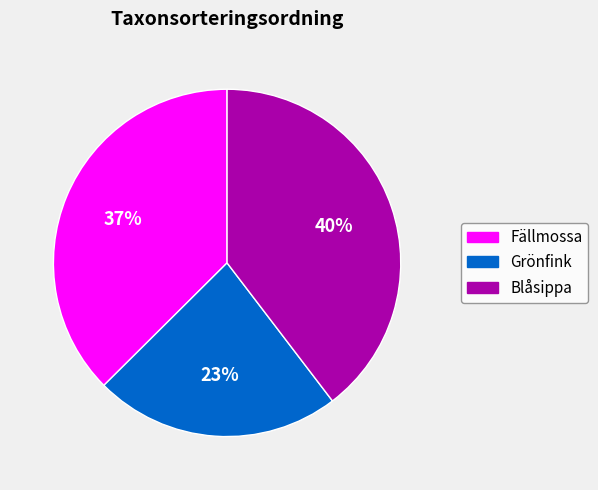

Is the sum of Fällmossa and Blåsippa greater than half?

Yes